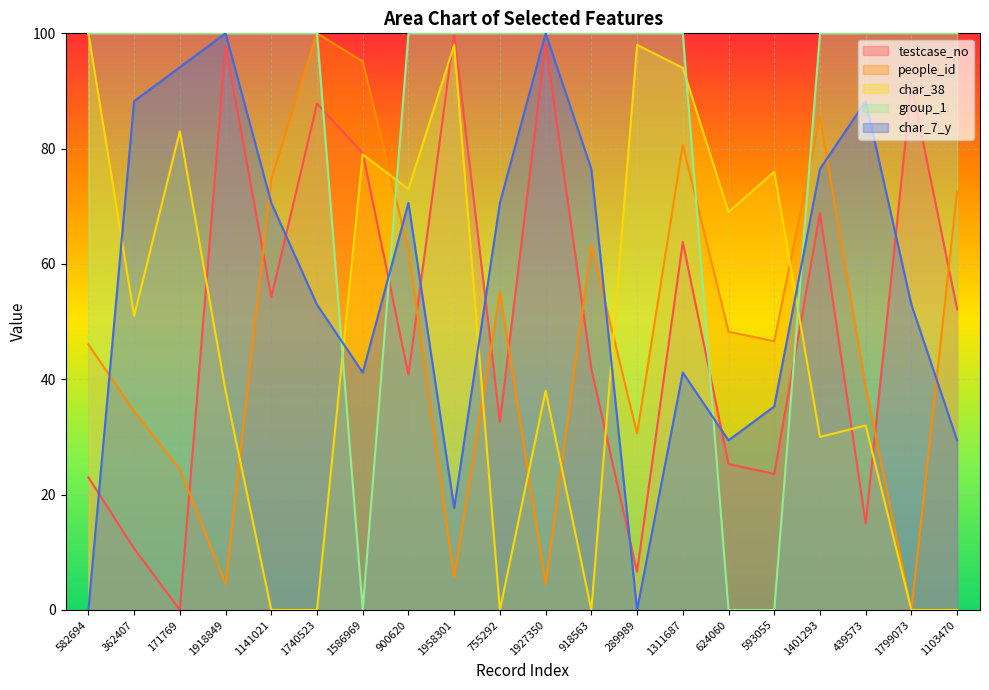

How many intersections are there between group_1 and testcase_no?

4